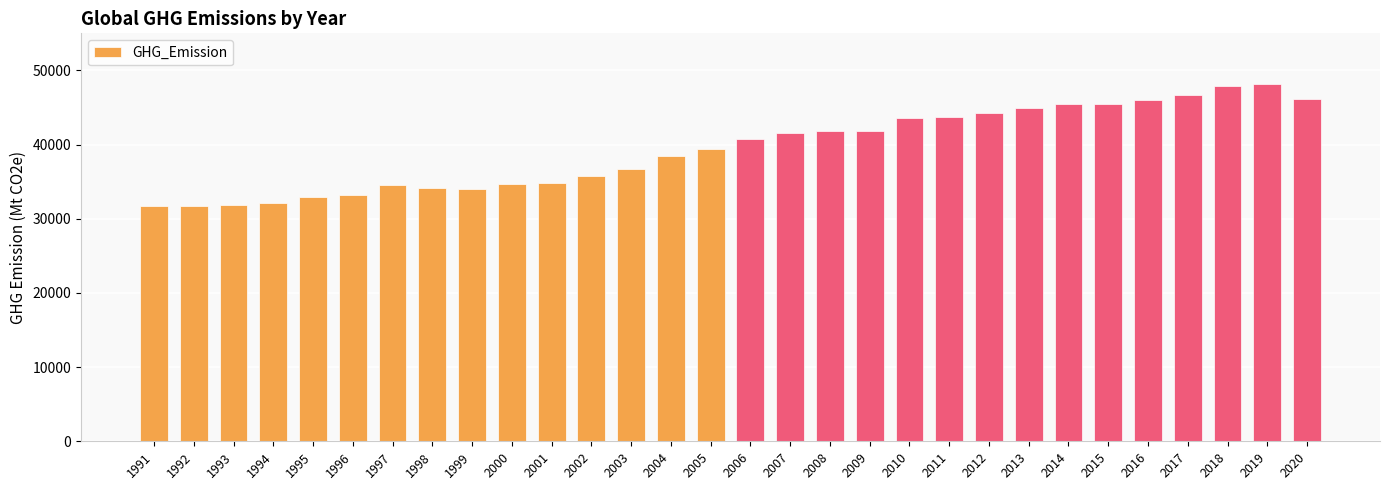

The value at 2008 is 41784.7. True or false?

True